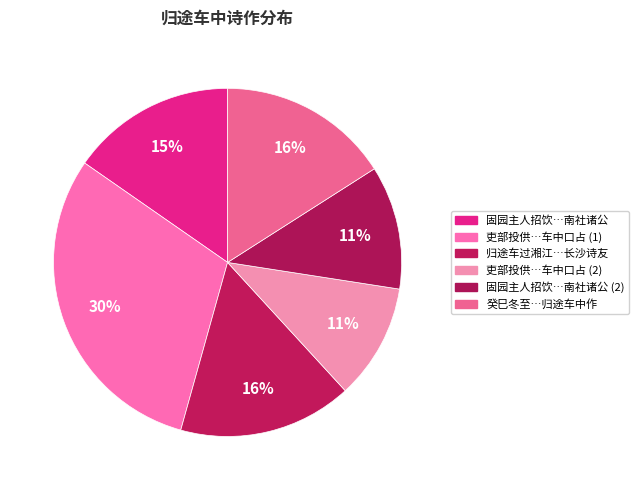

Count the number of slices in the pie.

6